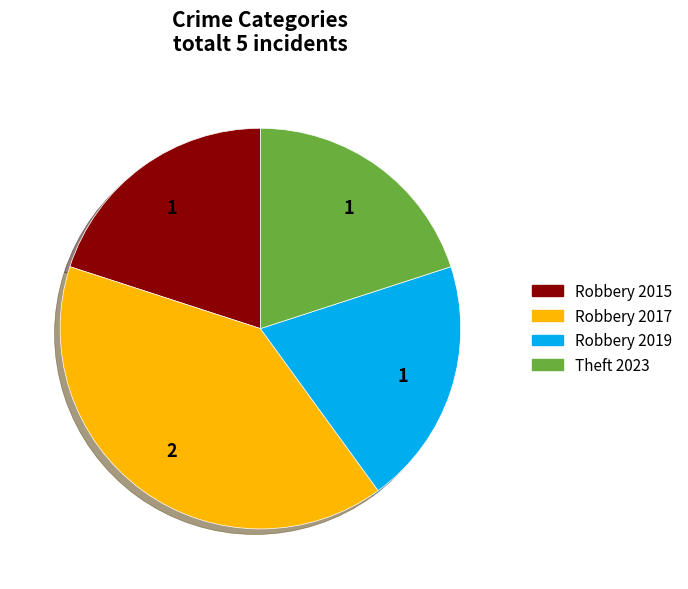

What is the largest slice in the pie chart?

Robbery 2017